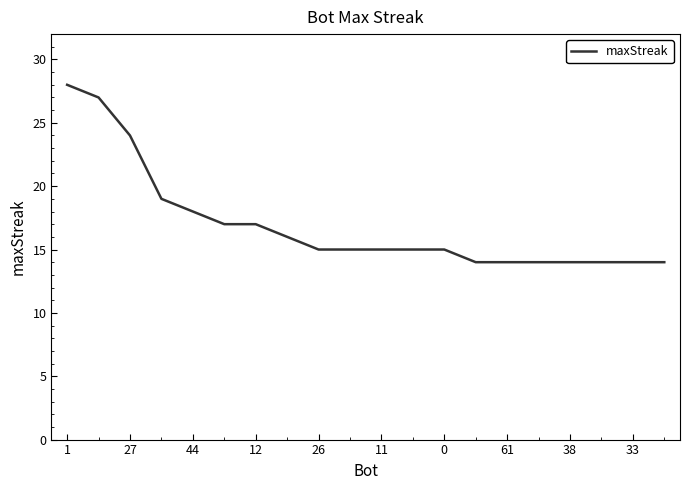

What is the minimum value shown in the chart?

14